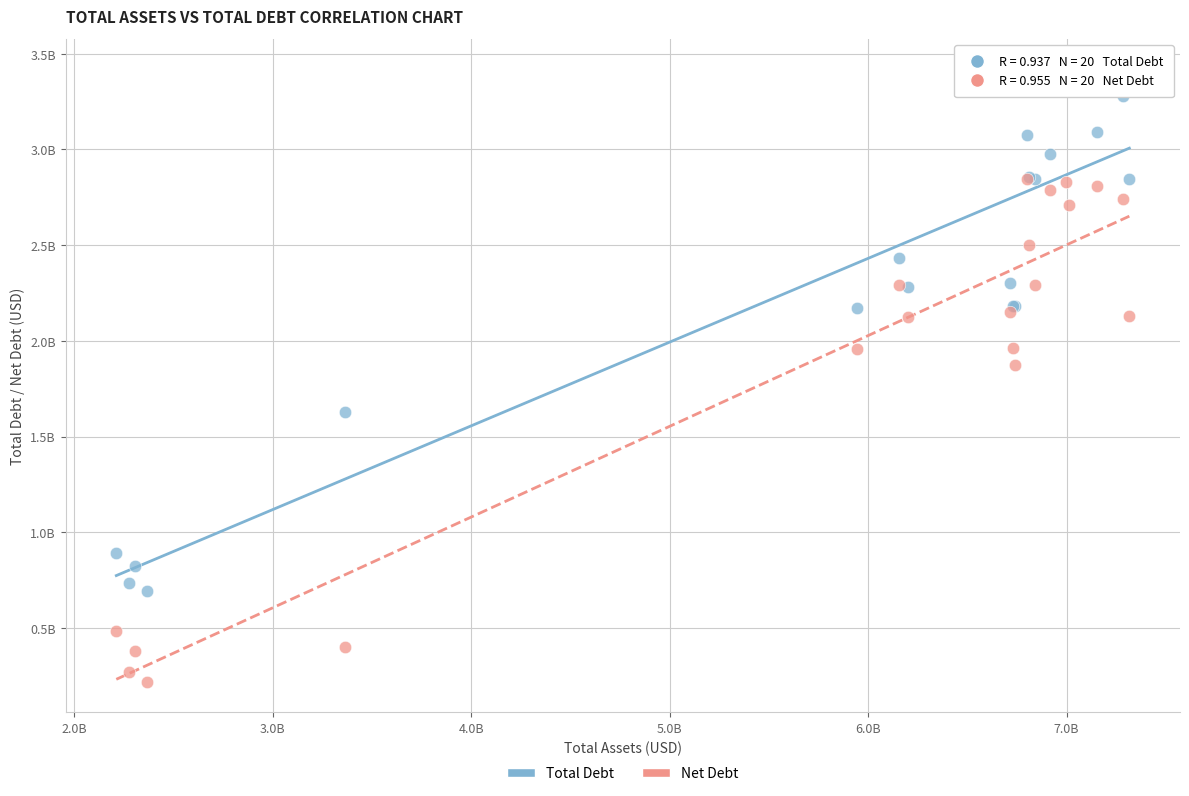

What are all the series names shown in the legend?

Total Debt, Net Debt